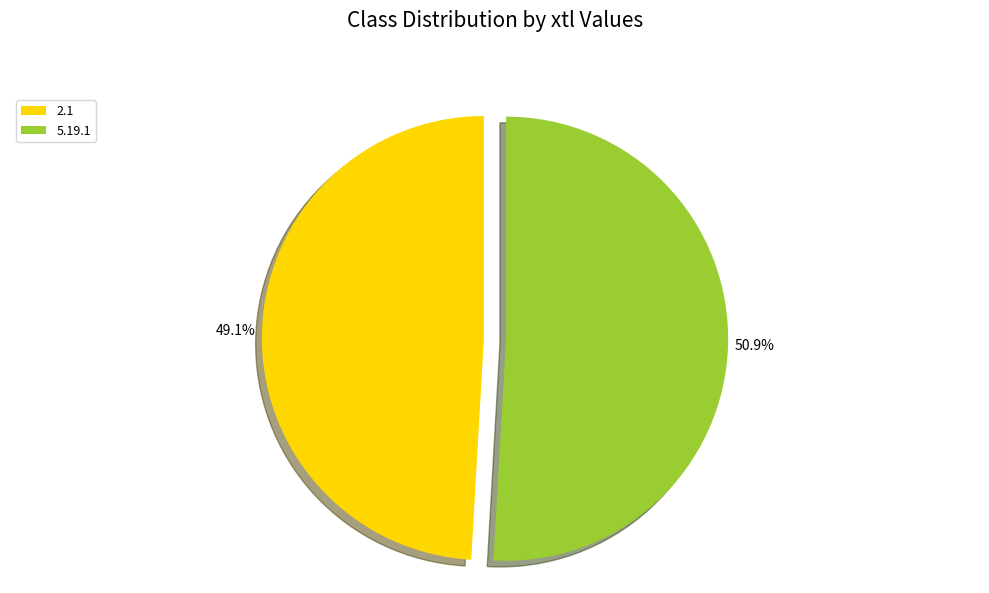

To the nearest percent, what portion does 5.19.1 represent?

51%